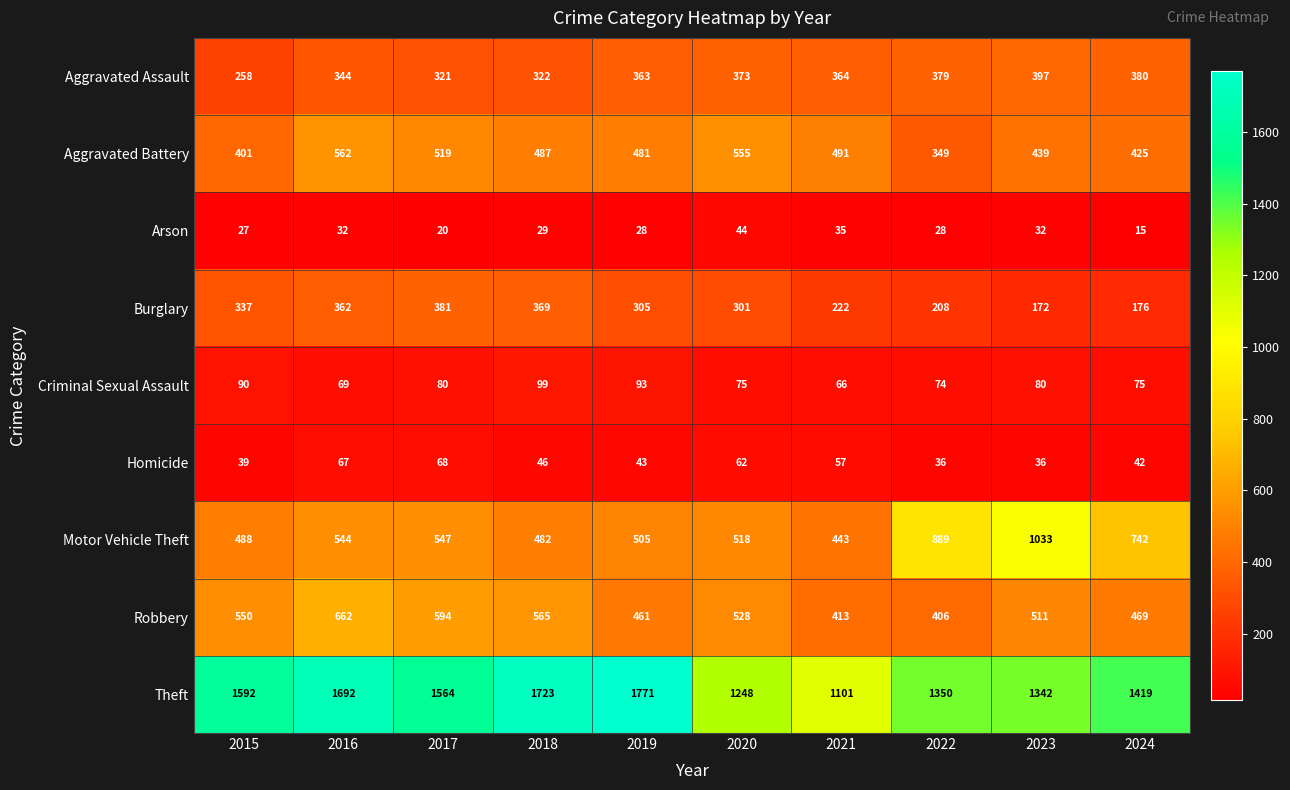

Between 2019 and 2023, which series saw the biggest shift?

Motor Vehicle Theft